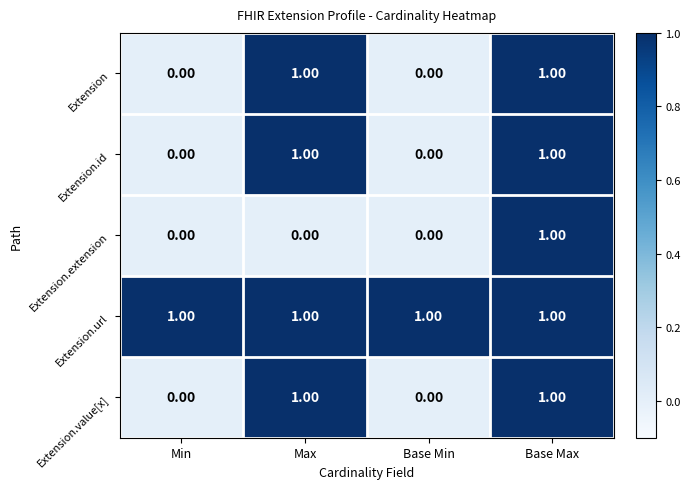

What is the sum of all Extension.url values?

4